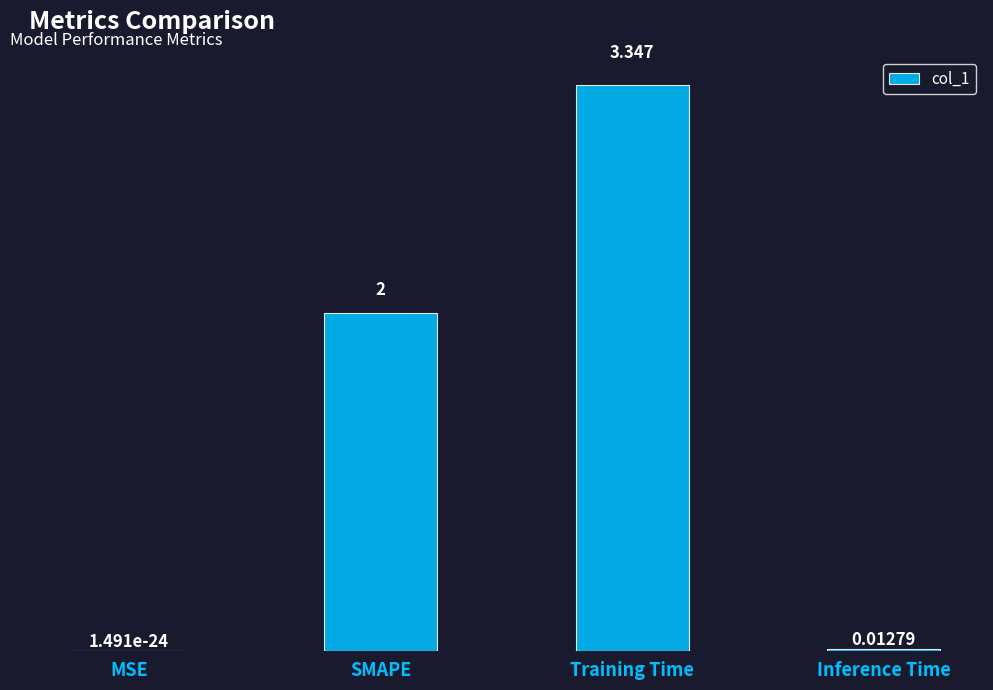

True or false: the data shows 0.0 at Inference Time.

True